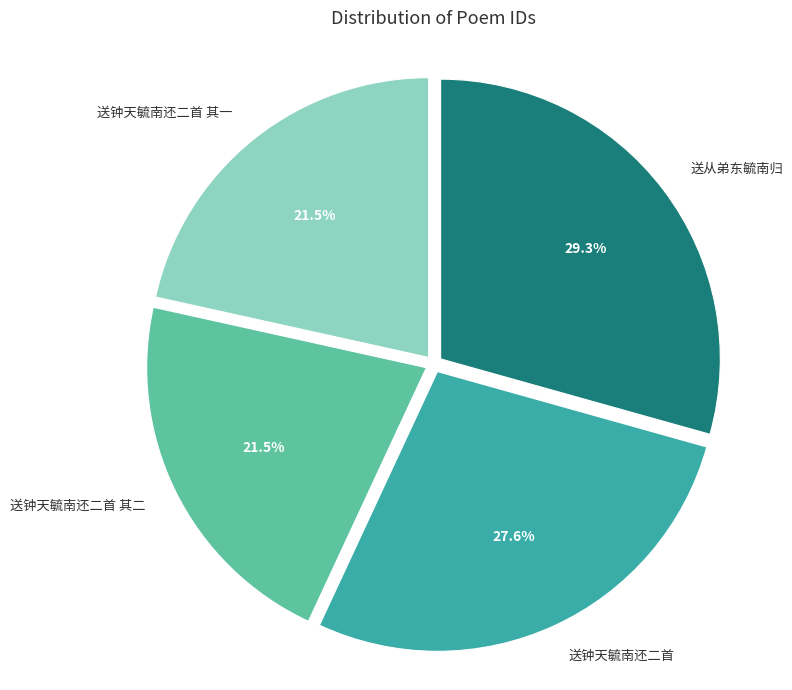

Is there a majority slice in this chart?

No